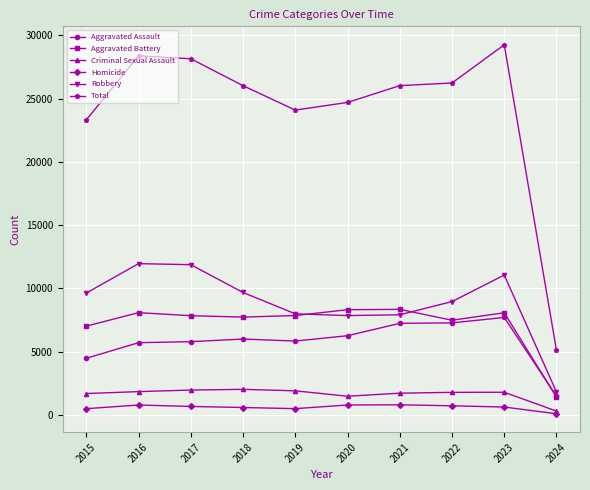

True or false: Criminal Sexual Assault has more than 1 points higher than both neighbors.

True